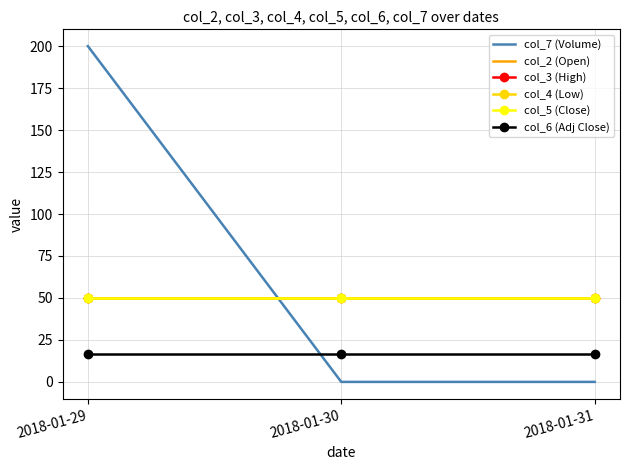

What is the total value across all series at 2018-01-30?

217.6